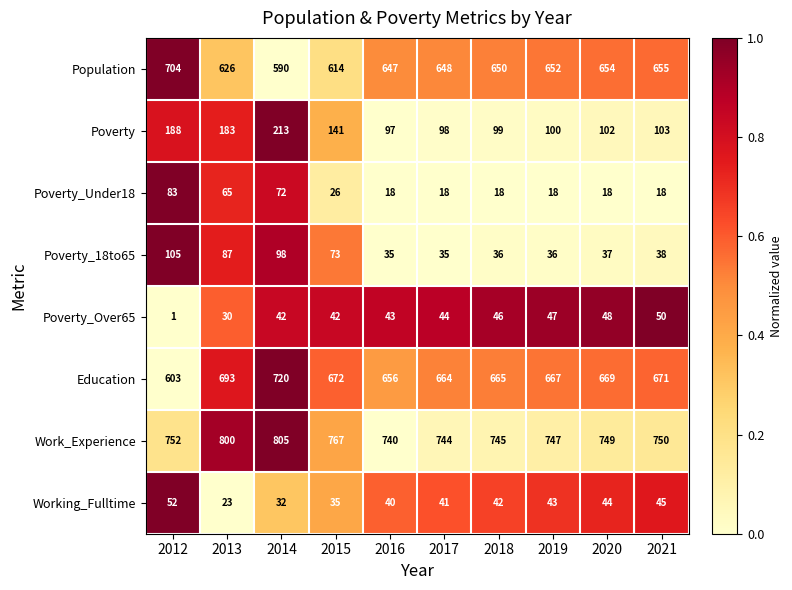

How many categories are shown in the chart?

10